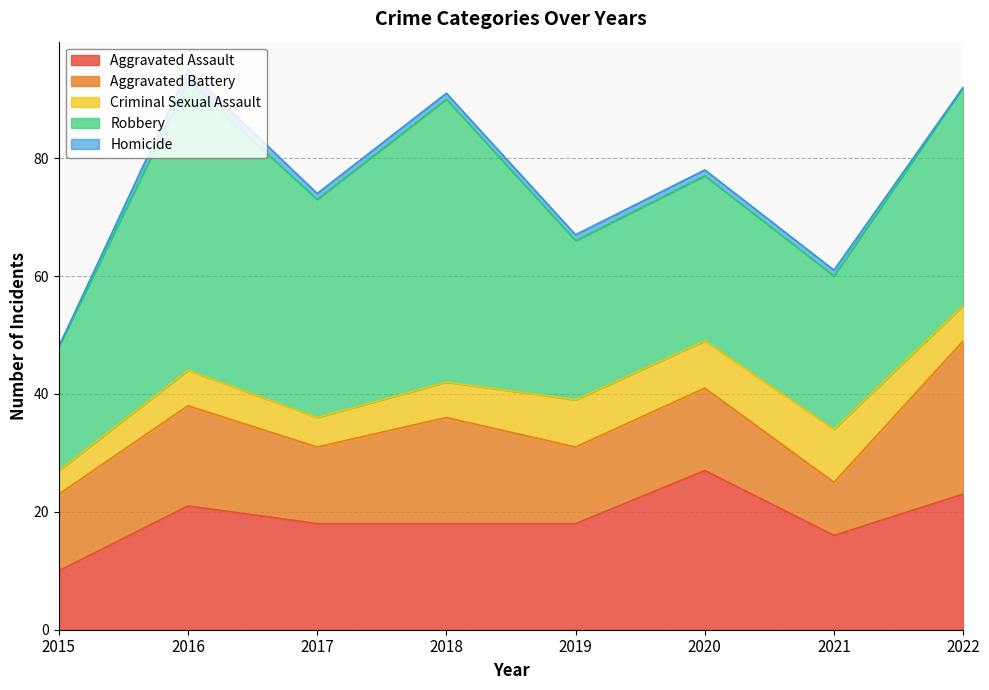

What is the greatest value displayed?

49